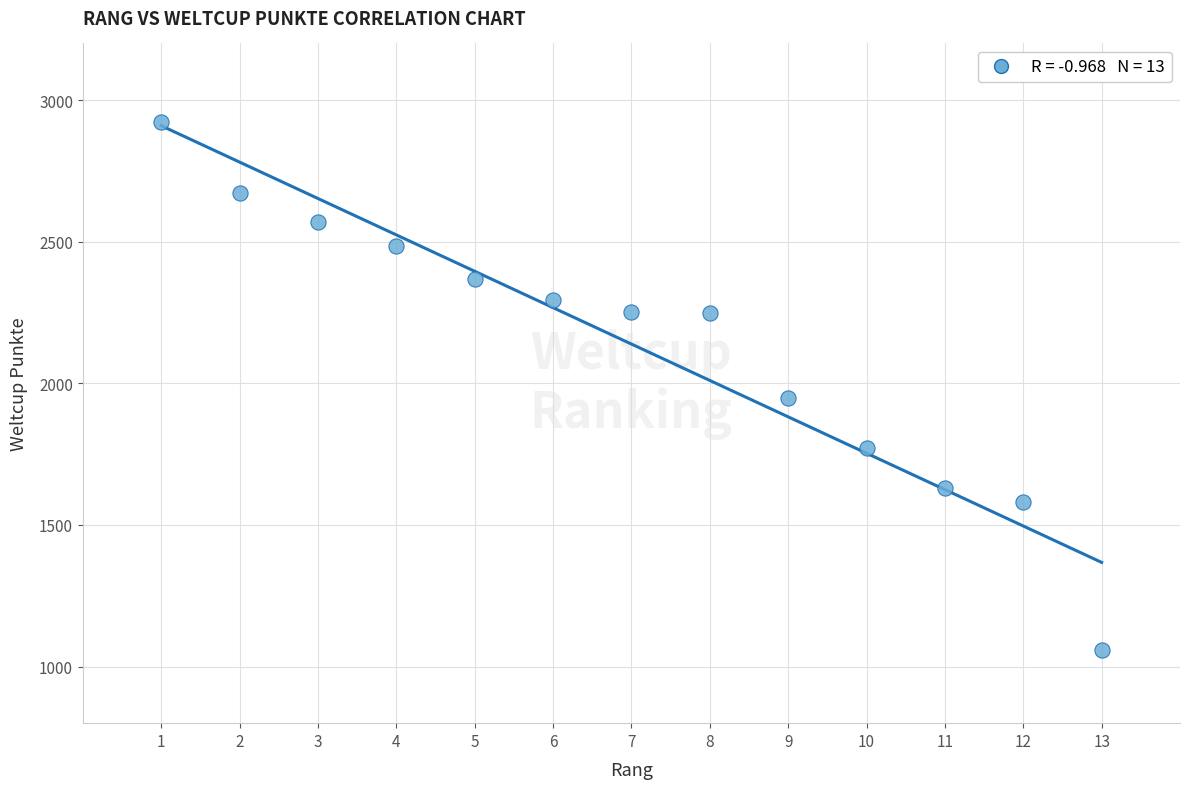

What is the range of X values (max minus min)?

12